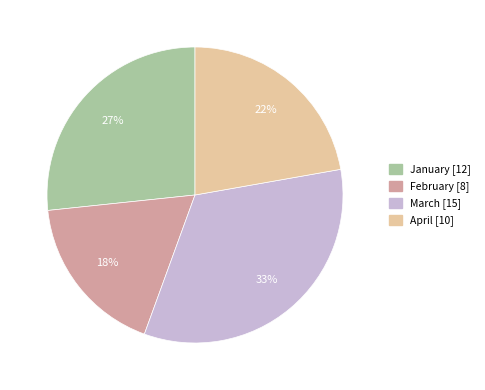

Do April and January together represent more than half of the pie?

No